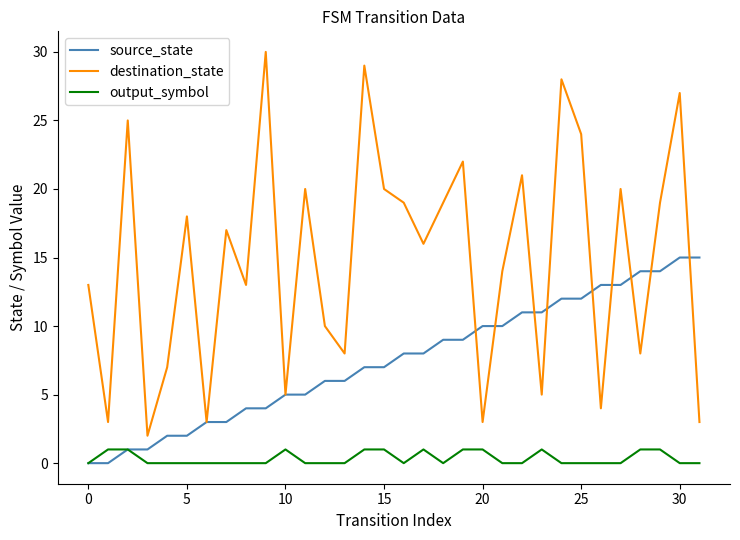

What is the maximum value for source_state?

15